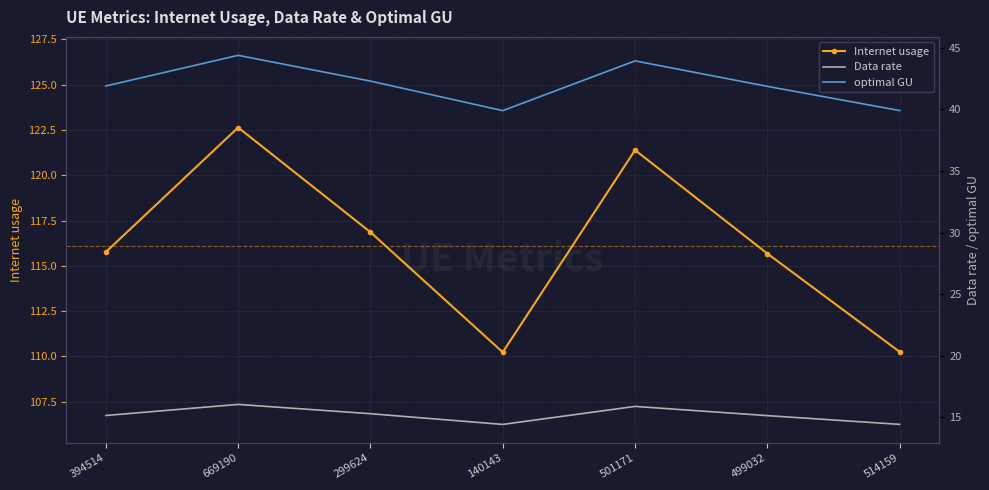

Where does the Data rate series first go above 15?

394514